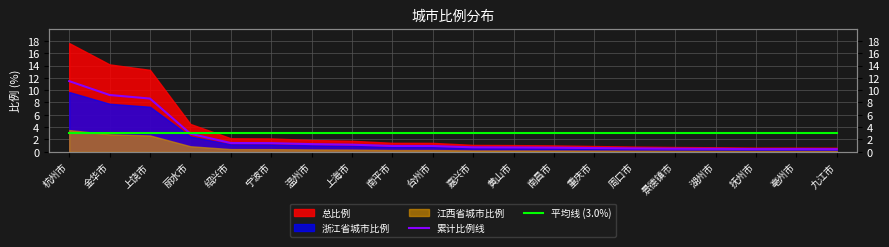

Is the value of 平均线 (3.0%) at 上海市 greater than the value of 累计比例线 at 亳州市?

Yes